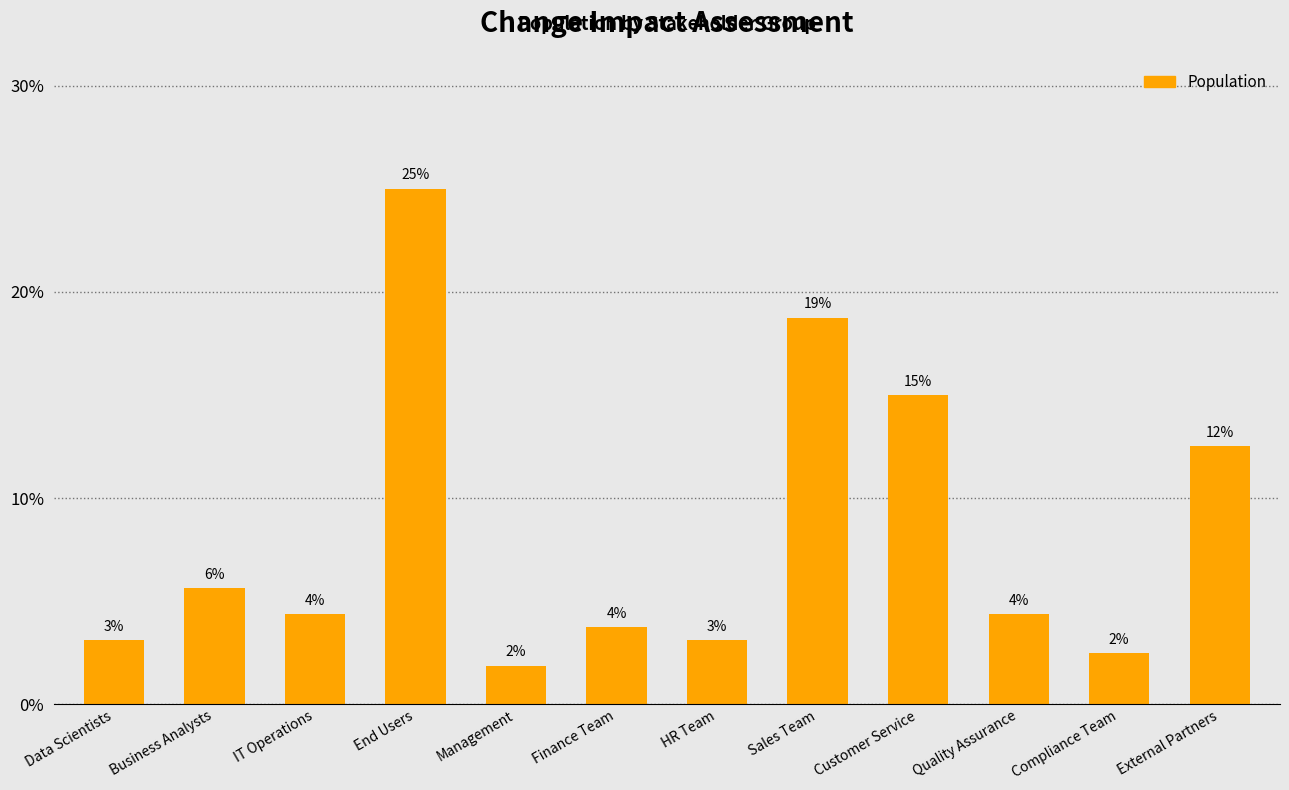

How many bars are there in total?

12